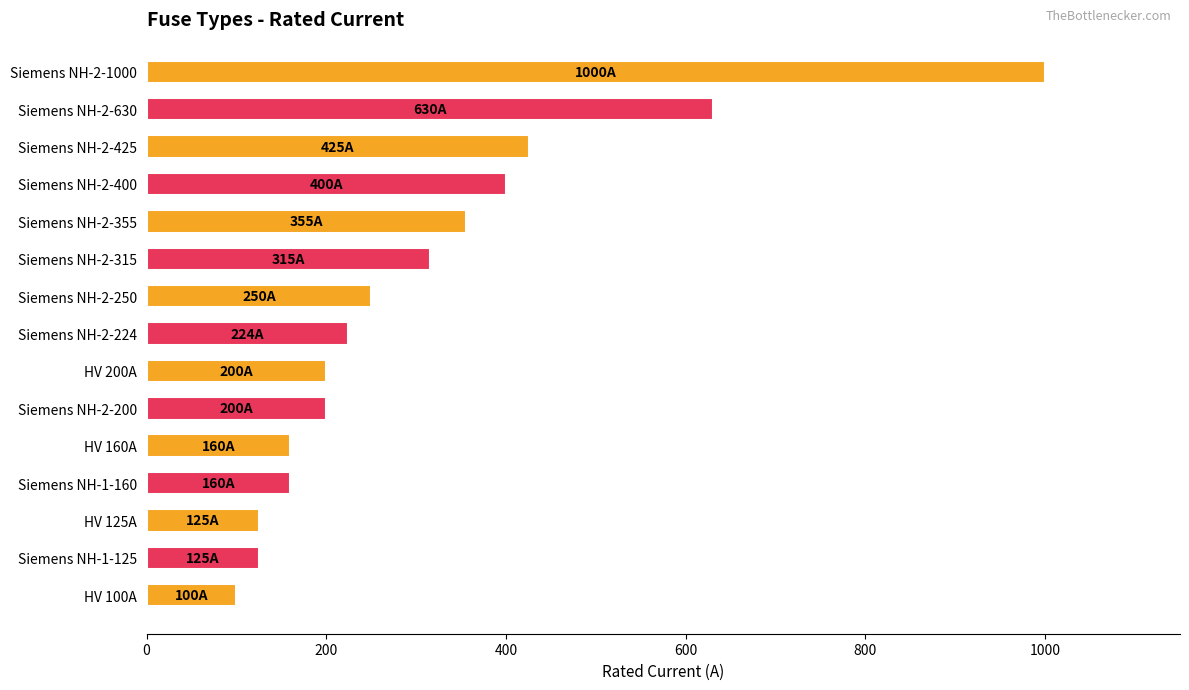

Which has a higher value, Siemens NH-2-1000 or Siemens NH-1-160?

Siemens NH-2-1000